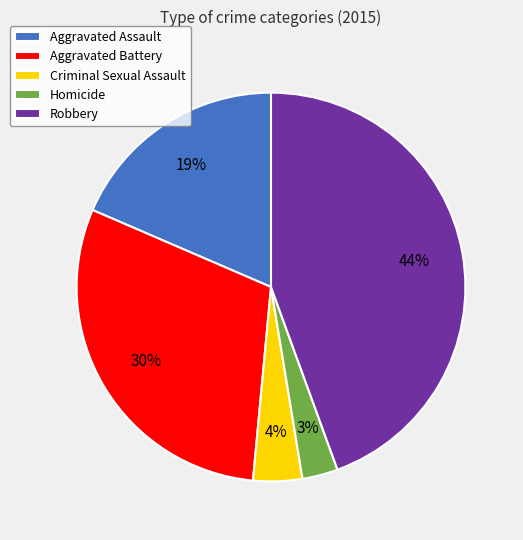

To the nearest percent, what percentage of the pie is Aggravated Battery?

30%